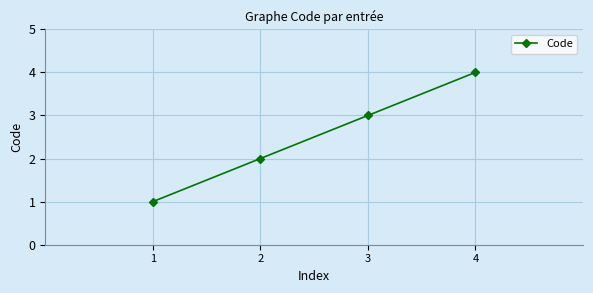

Approximately how many times larger is the value at 1 compared to 2?

0.5